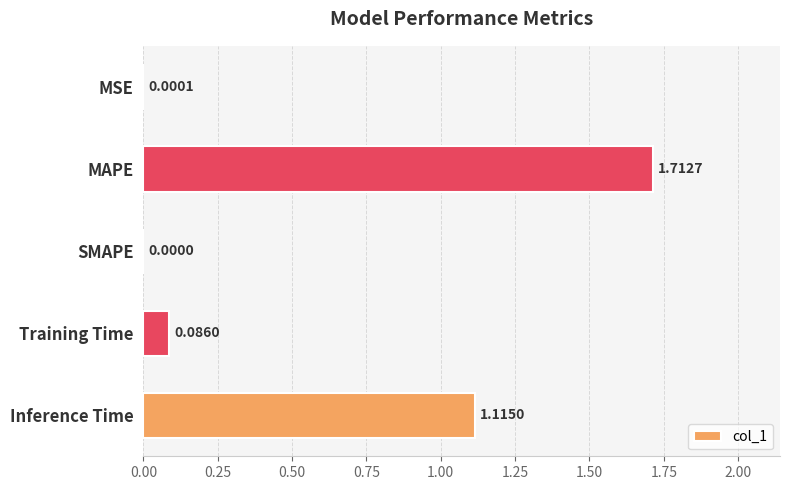

What is the sum of all values?

2.9